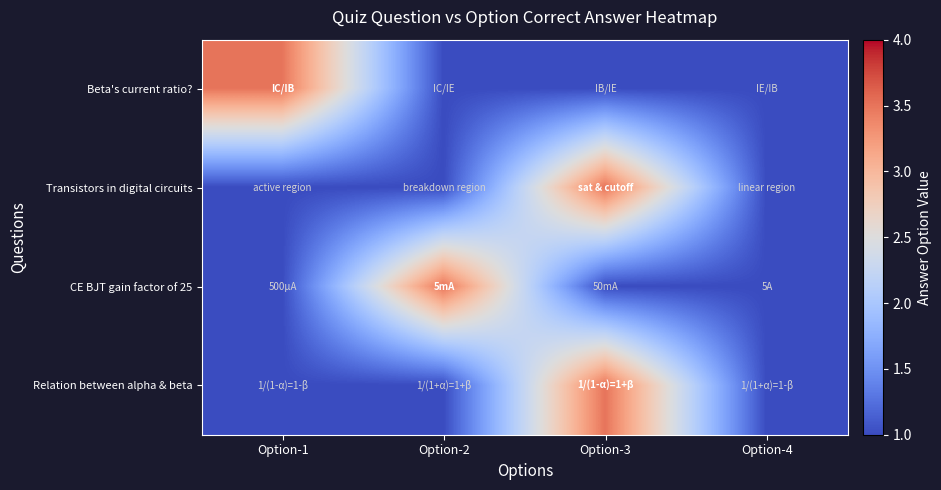

At how many categories does at least one series exceed 2?

3